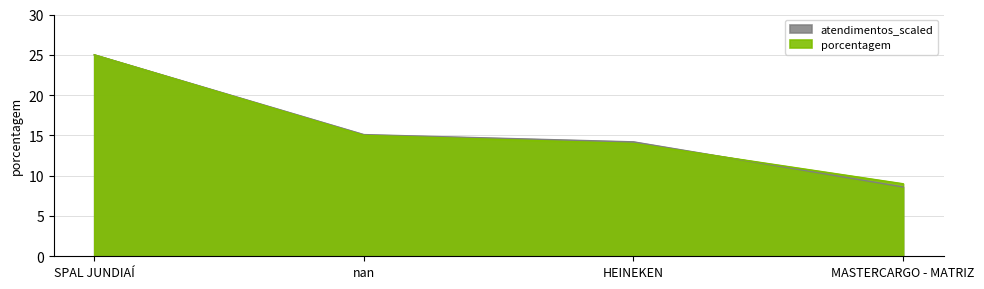

How many times do atendimentos_scaled and porcentagem cross each other?

1